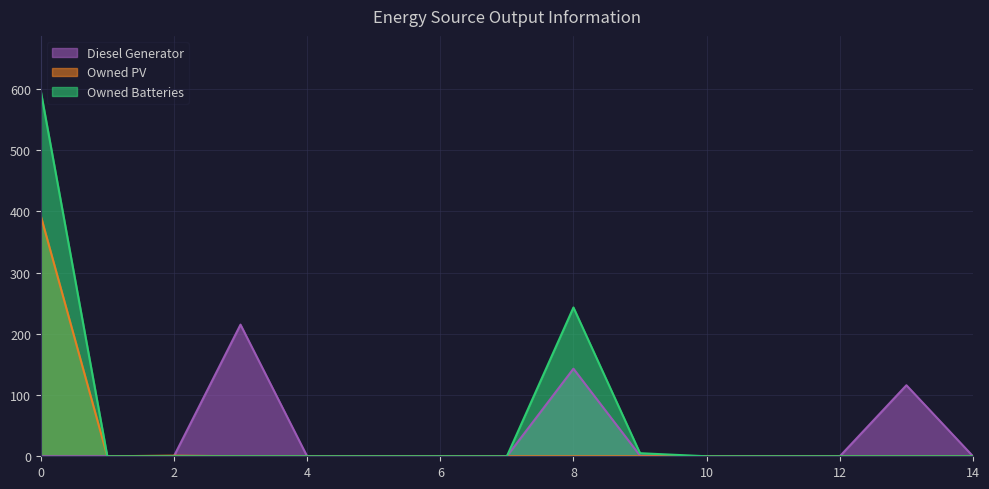

What are all the series names shown in the legend?

Diesel Generator, Owned PV, Owned Batteries